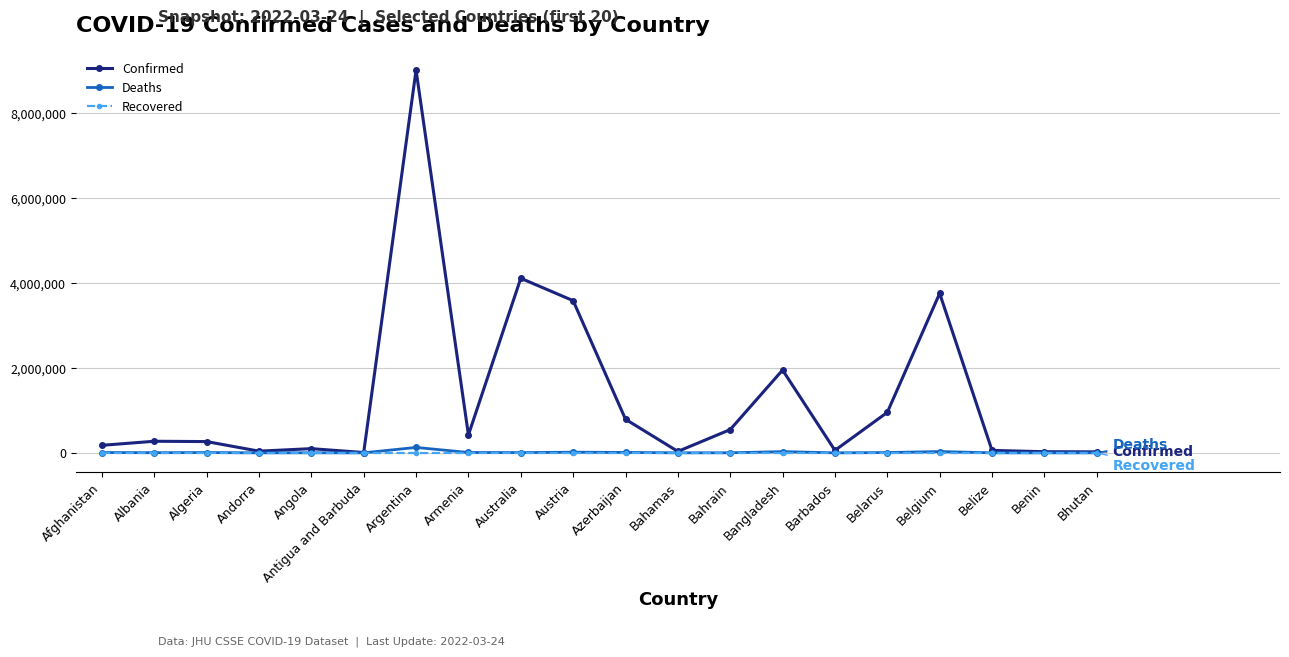

The value of Recovered at Bahrain is 0. True or false?

True